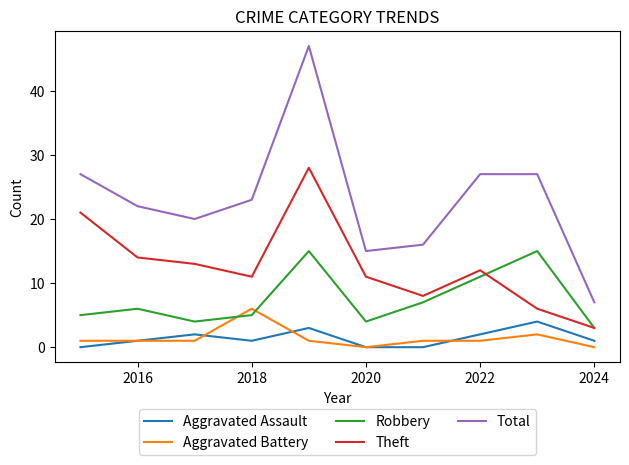

True or false: Total and Robbery cross at least once.

False